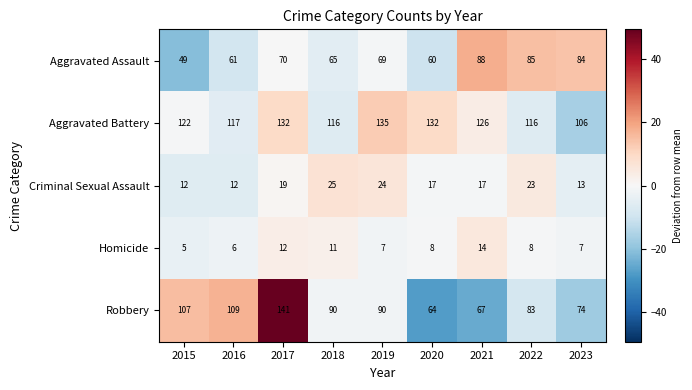

At how many categories does at least one series exceed 35?

9